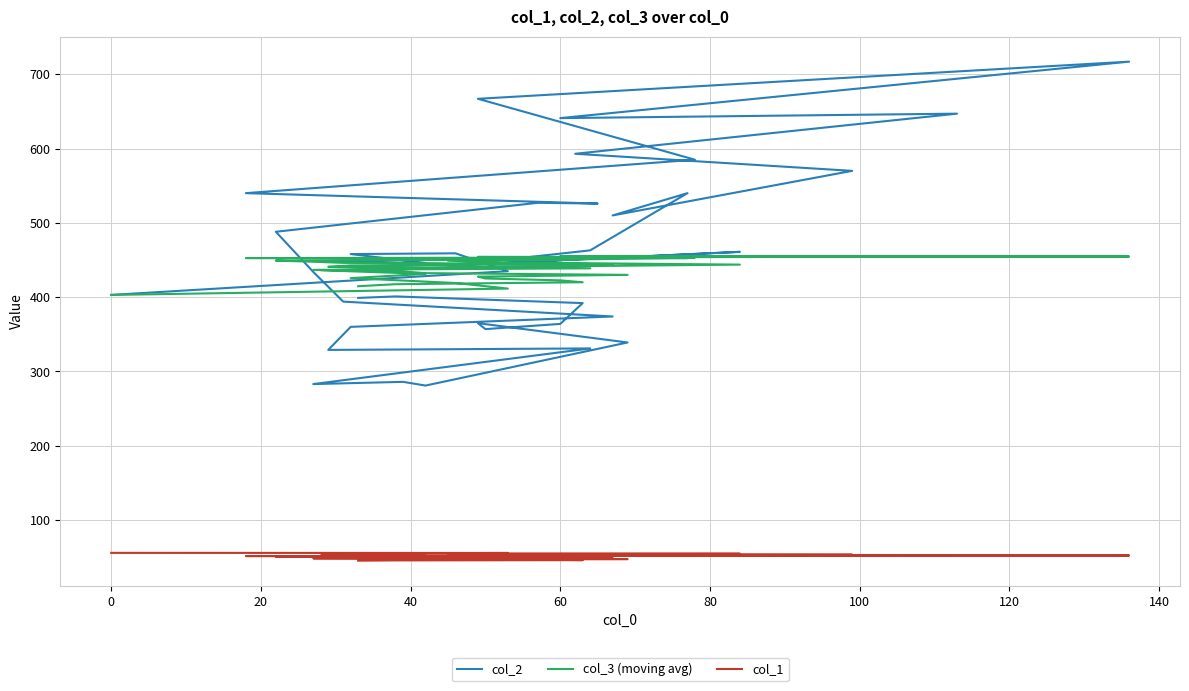

The col_1 series shows 30.2 at 32. True or false?

False